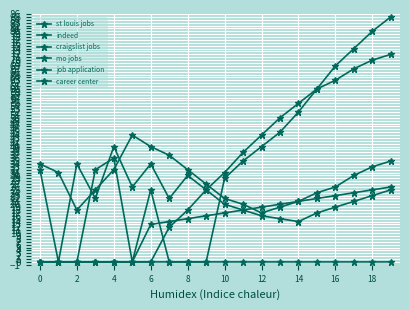

How many data points does each series have?

20